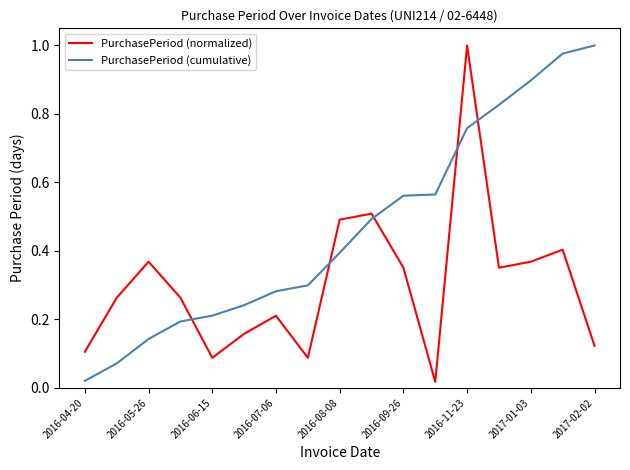

What is the sum of all PurchasePeriod (cumulative) values?

7.9